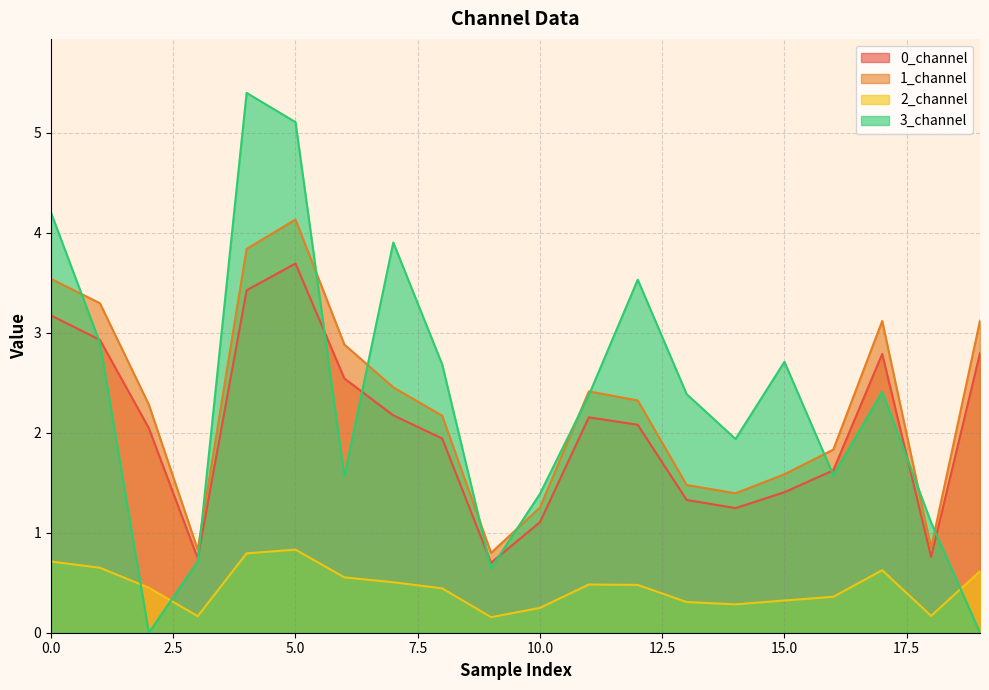

In 2_channel, how many points are lower than both neighbors (excluding endpoints)?

4